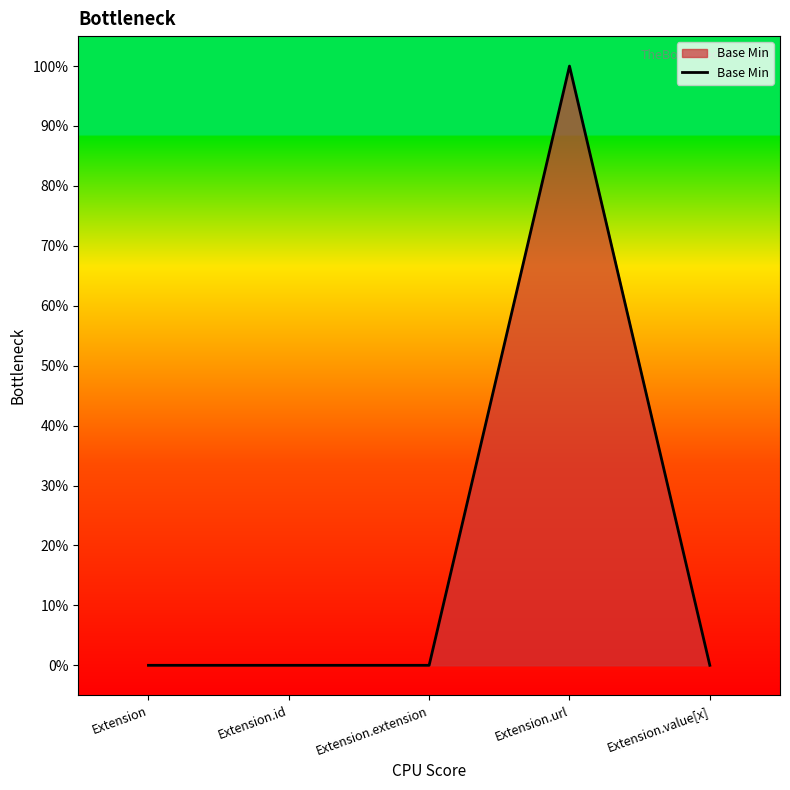

What is the label of the 1st point from the left?

Extension